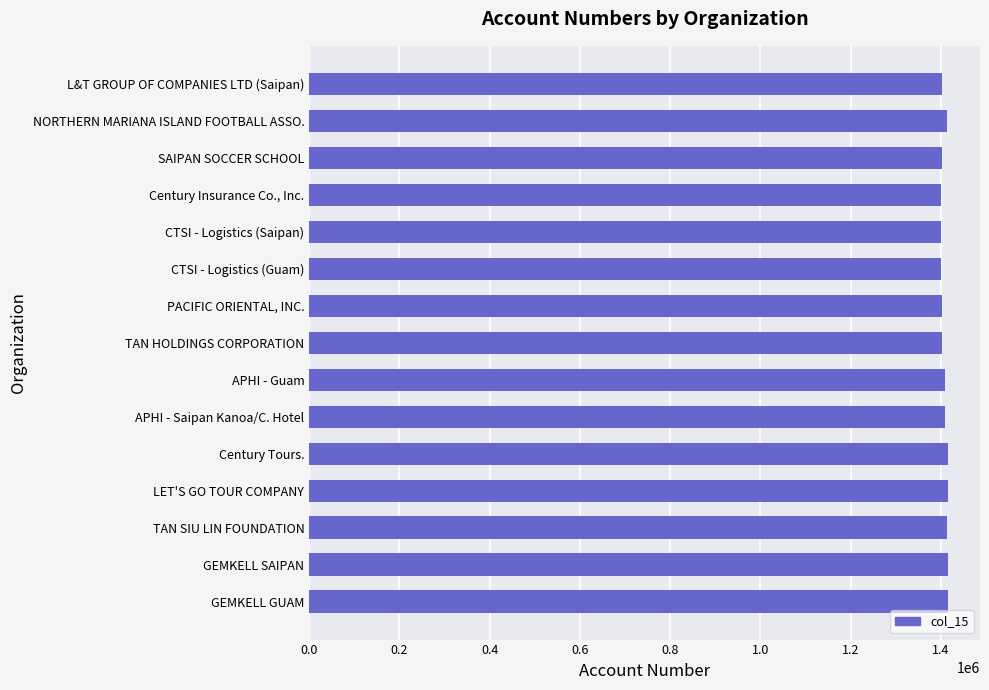

Approximately how many times larger is the value at L&T GROUP OF COMPANIES LTD (Saipan) compared to CTSI - Logistics (Saipan)?

1.0